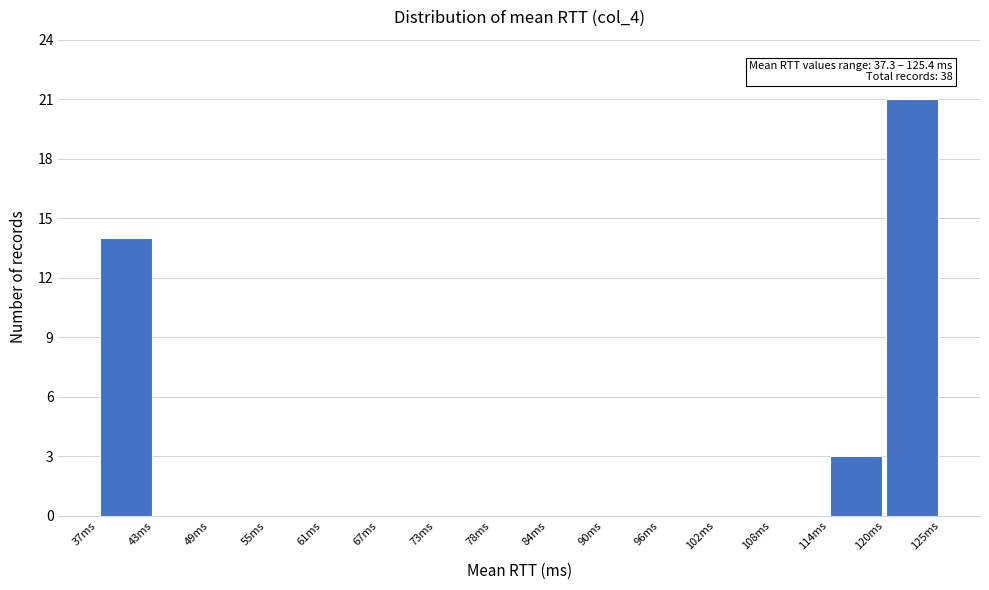

Which range on the x-axis has the tallest bar?

120 to 125